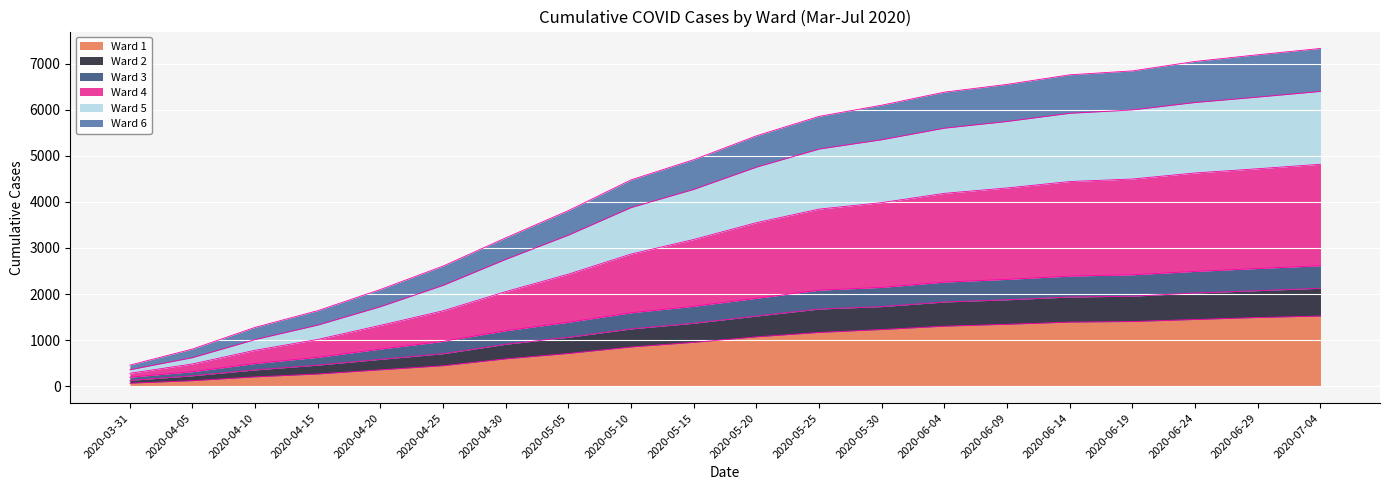

What are all the series names shown in the legend?

Ward 1, Ward 2, Ward 3, Ward 4, Ward 5, Ward 6